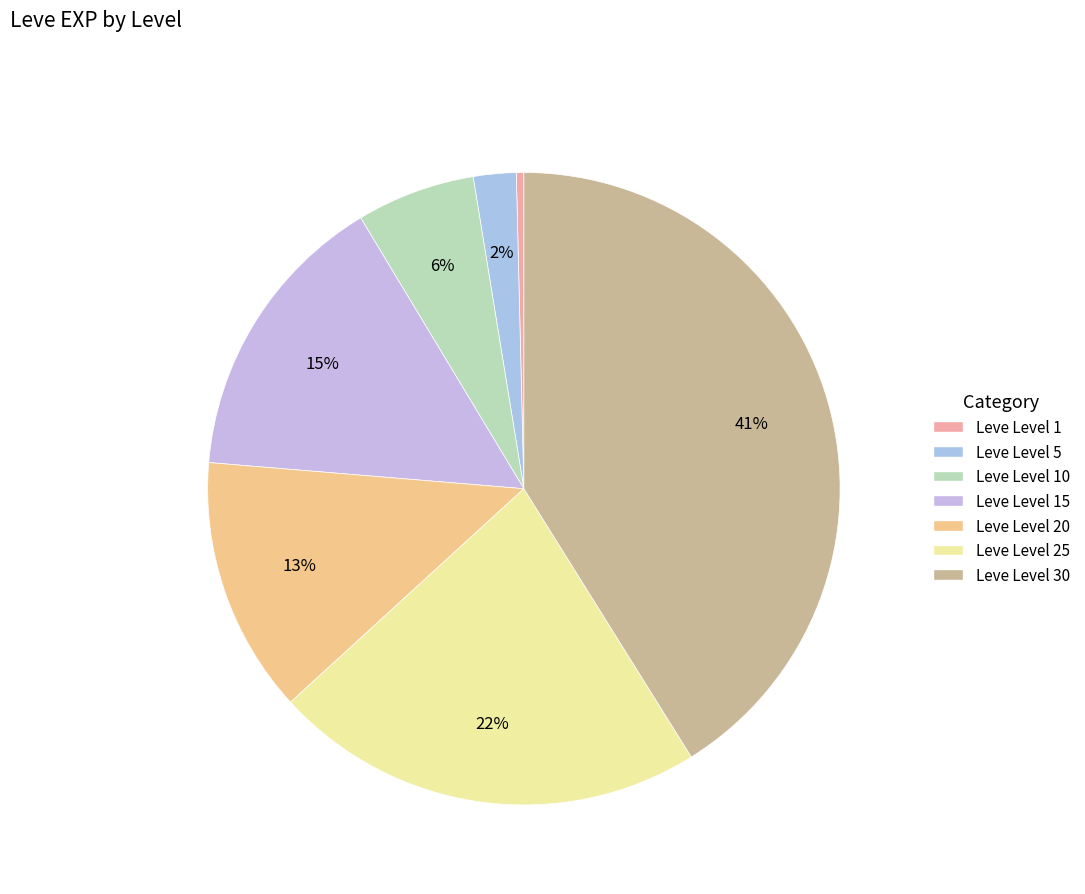

Between Leve Level 20 and Leve Level 30, which is larger?

Leve Level 30